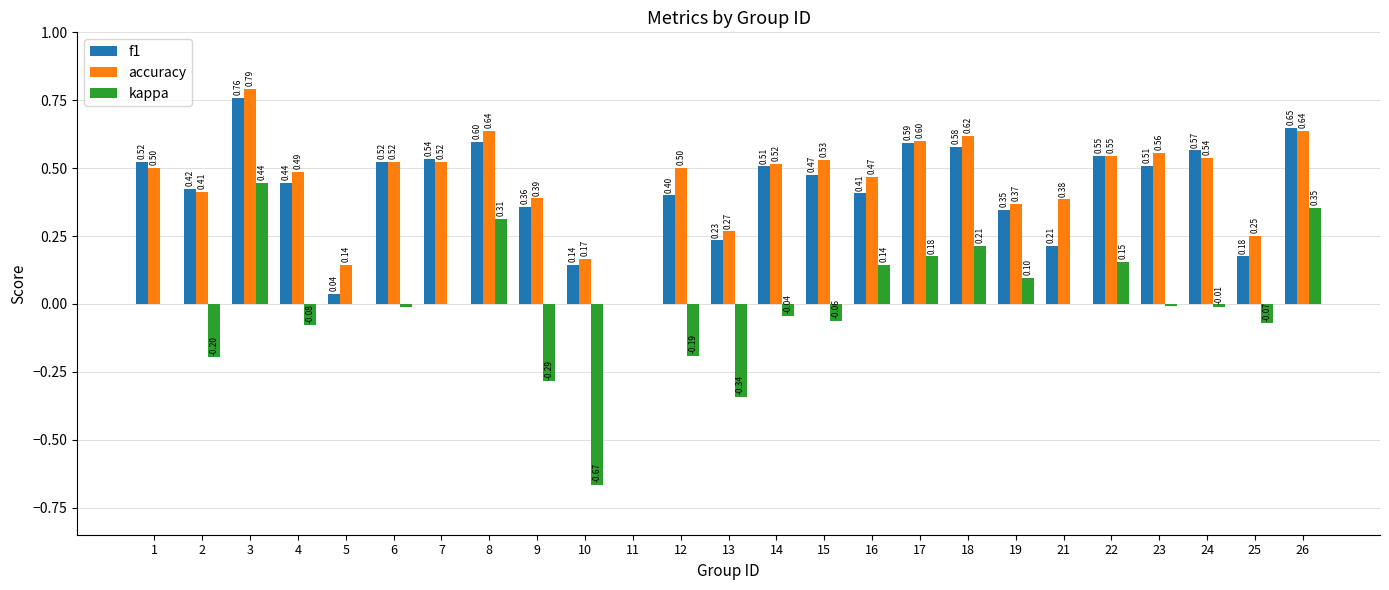

What are all the series names shown in the legend?

f1, accuracy, kappa